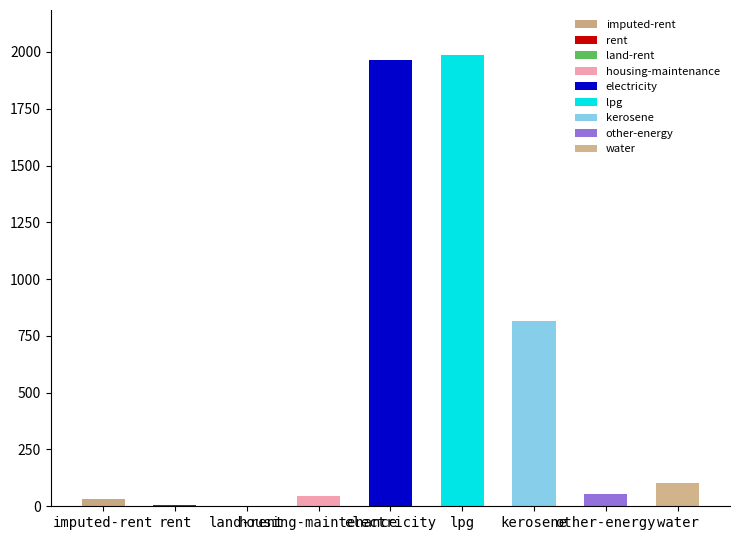

How many data points does each series have?

9